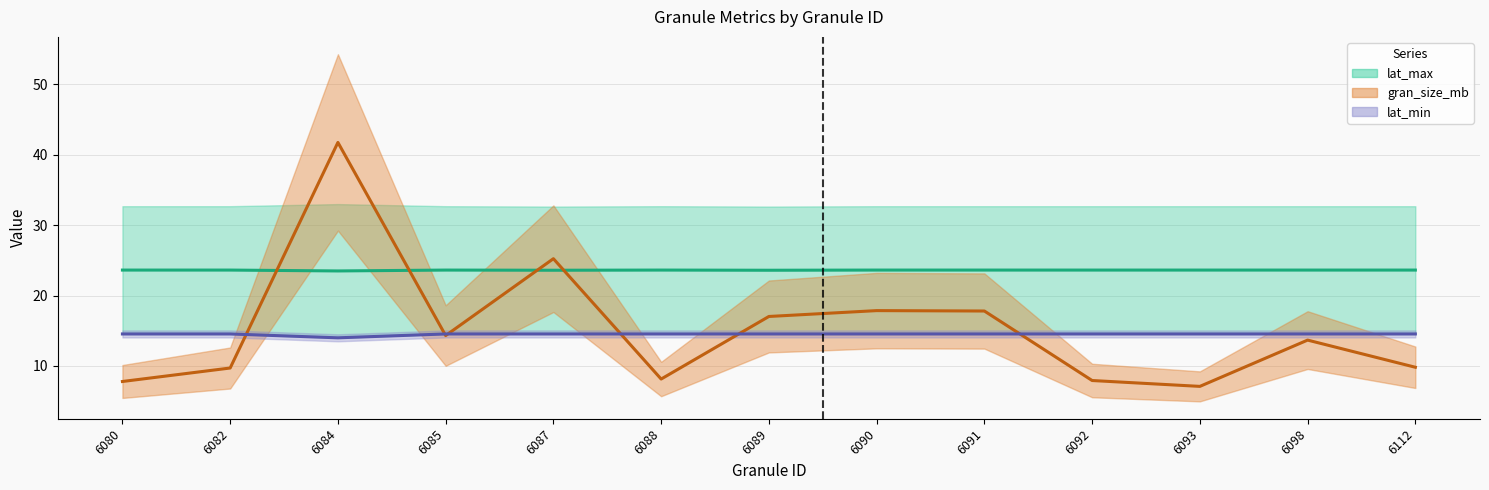

Between which two adjacent categories do gran_size_mb and lat_min first intersect?

6082 and 6084